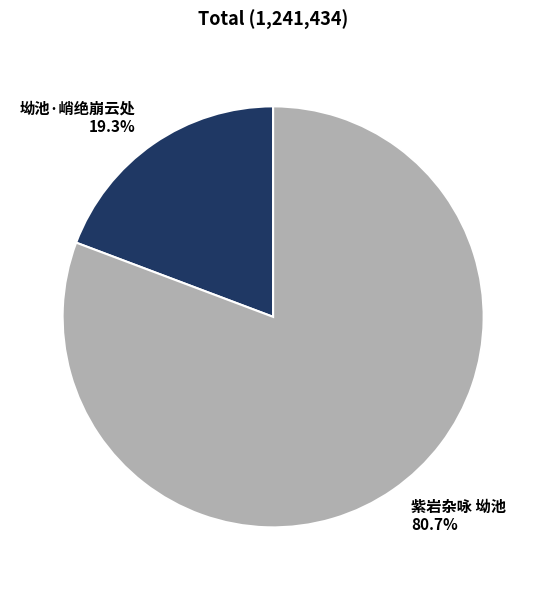

To the nearest percent, what percentage of the pie is 坳池·峭绝崩云处?

19%